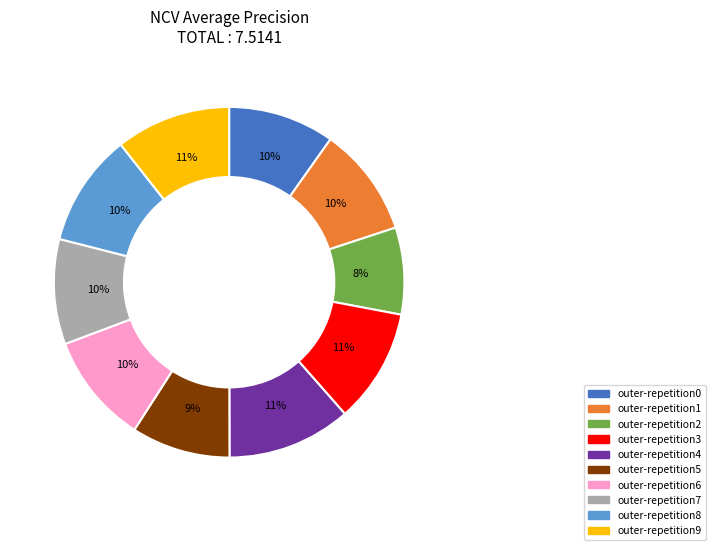

True or false: outer-repetition1 accounts for 23% of the total.

False